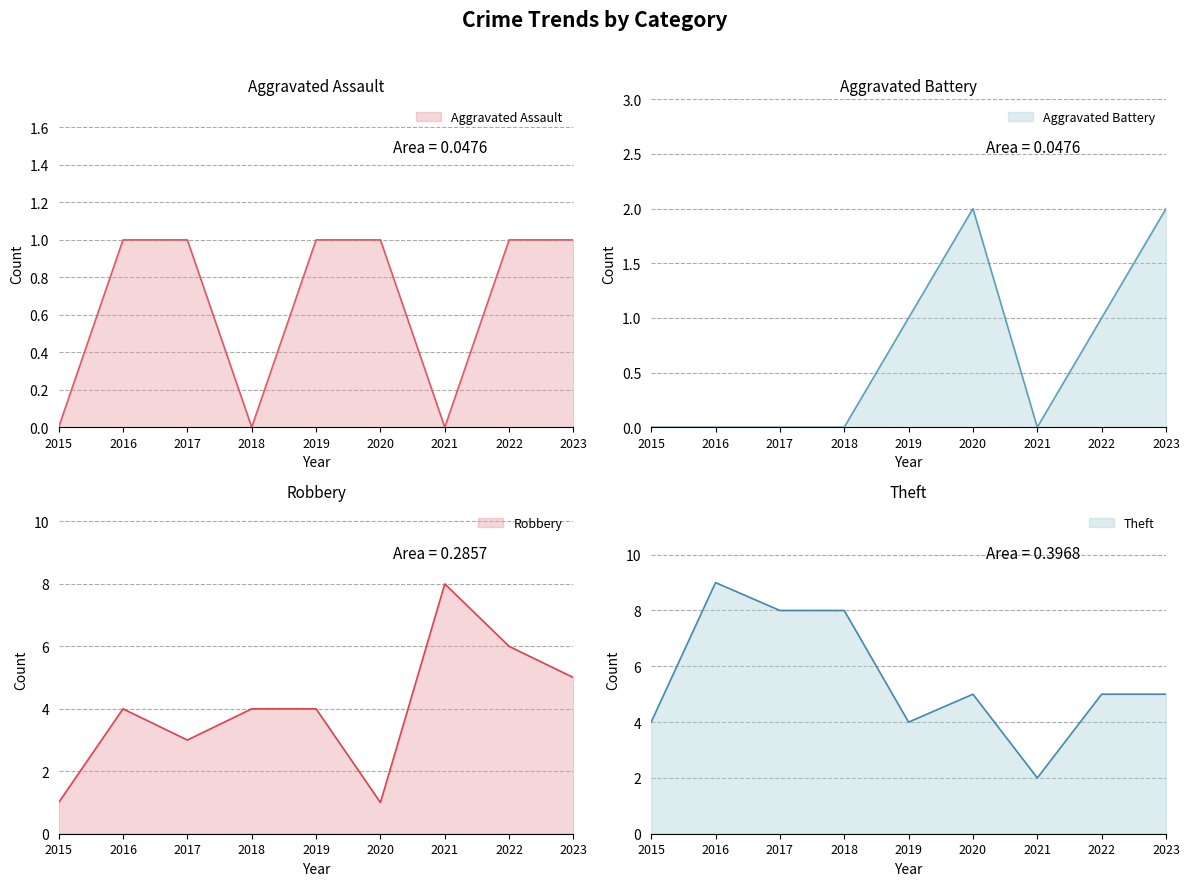

The value of Aggravated Assault at 2018 is -1. True or false?

False